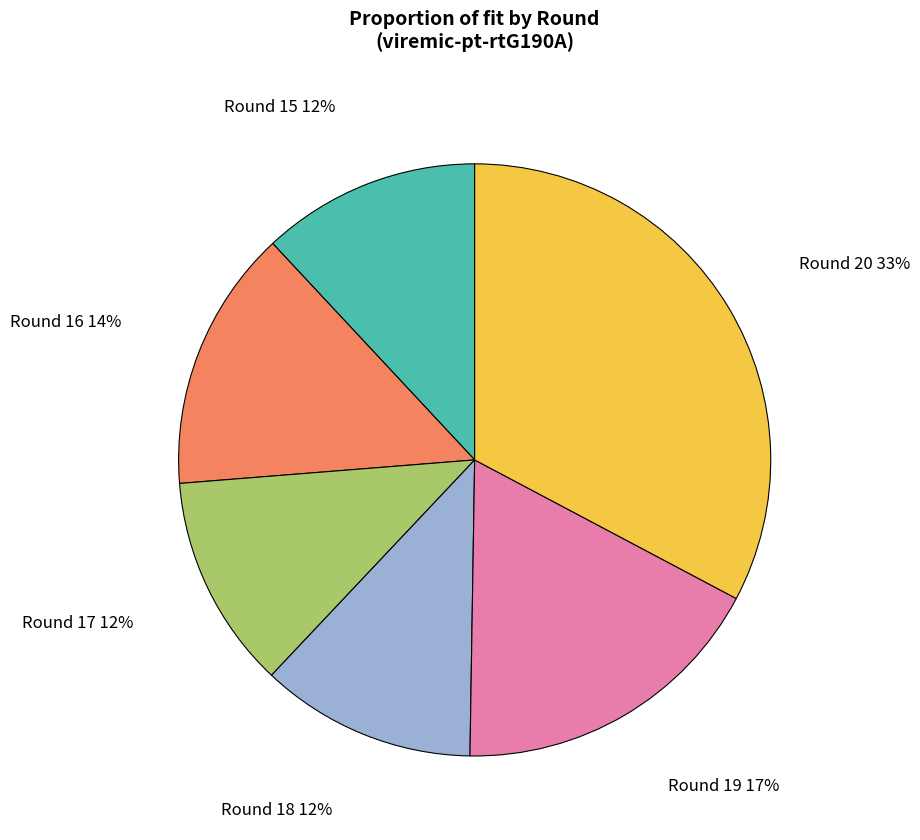

To the nearest percent, what is the difference between the largest and smallest slice percentages?

21%